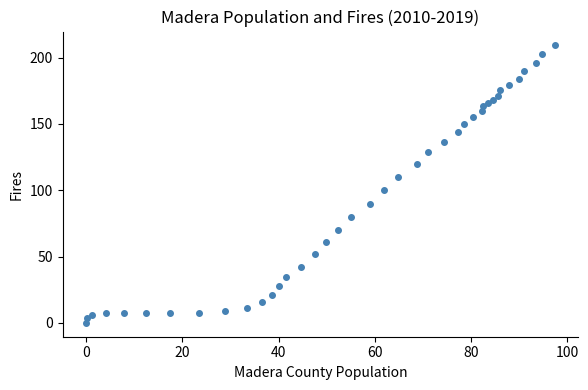

What is the range of X values (max minus min)?

97.4